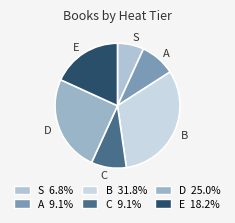

How many slices are in this pie chart?

6